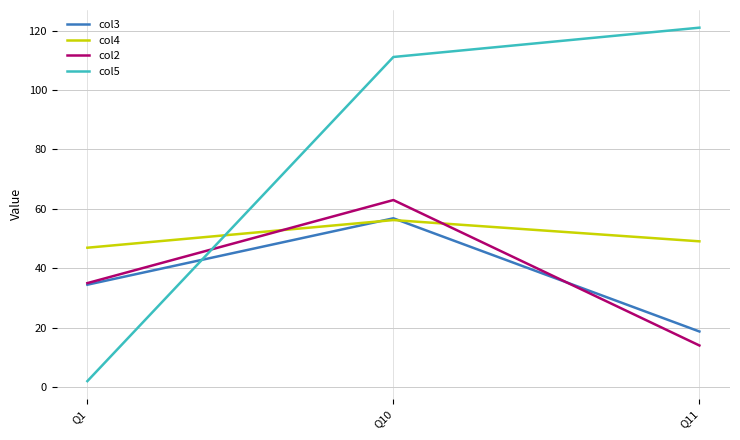

Does the chart have visible grid lines?

Yes